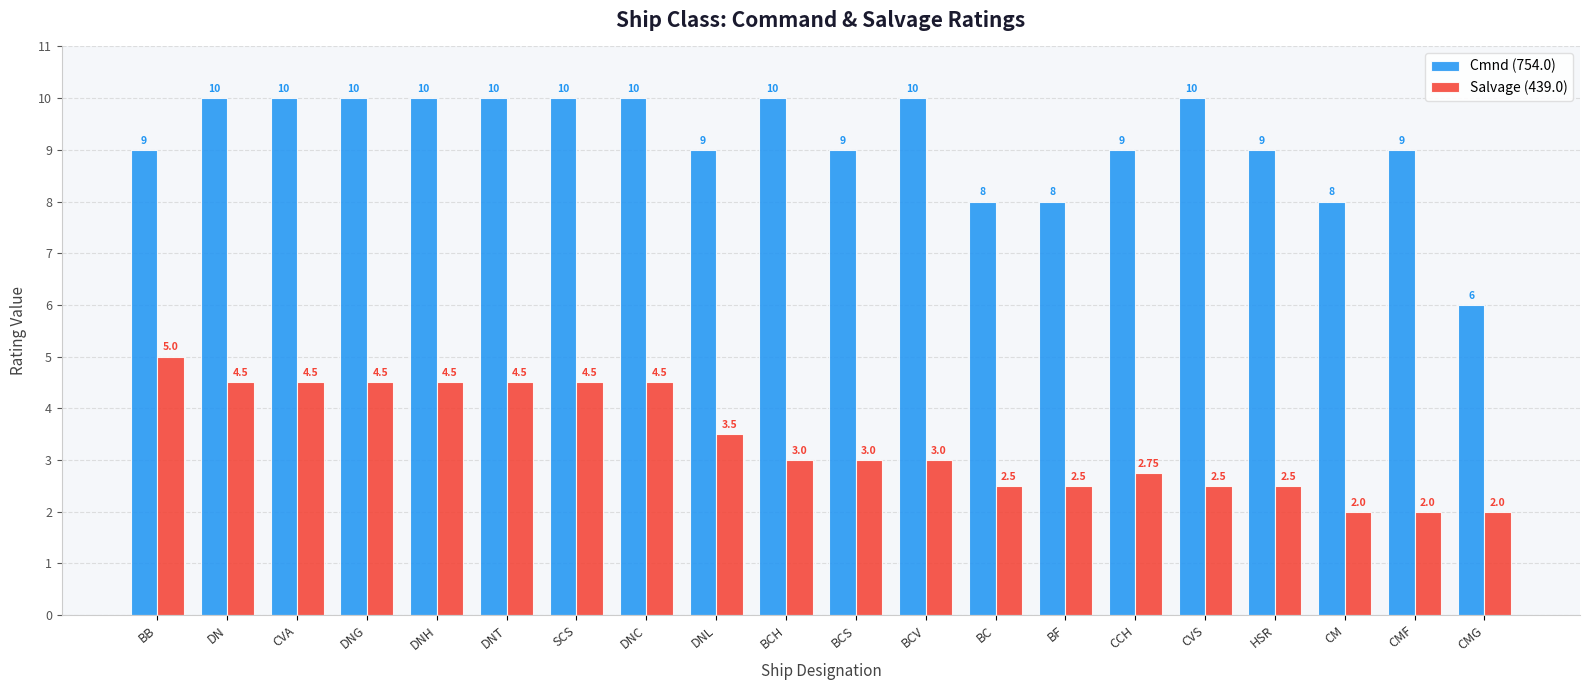

Is it true that Salvage (439.0) equals 0.8 at HSR?

False